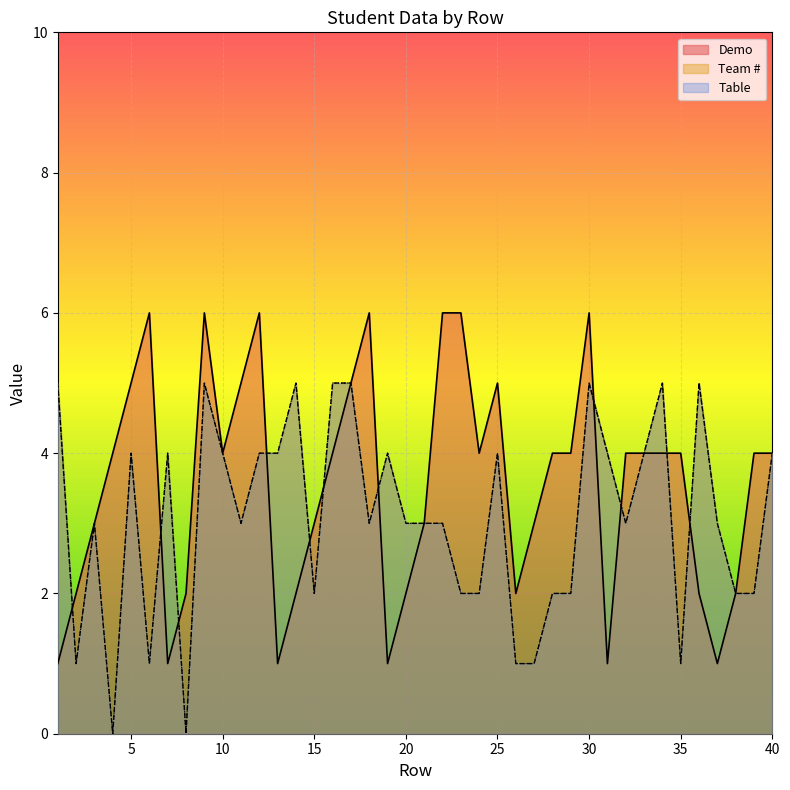

True or false: Team # and Demo intersect in this chart.

True